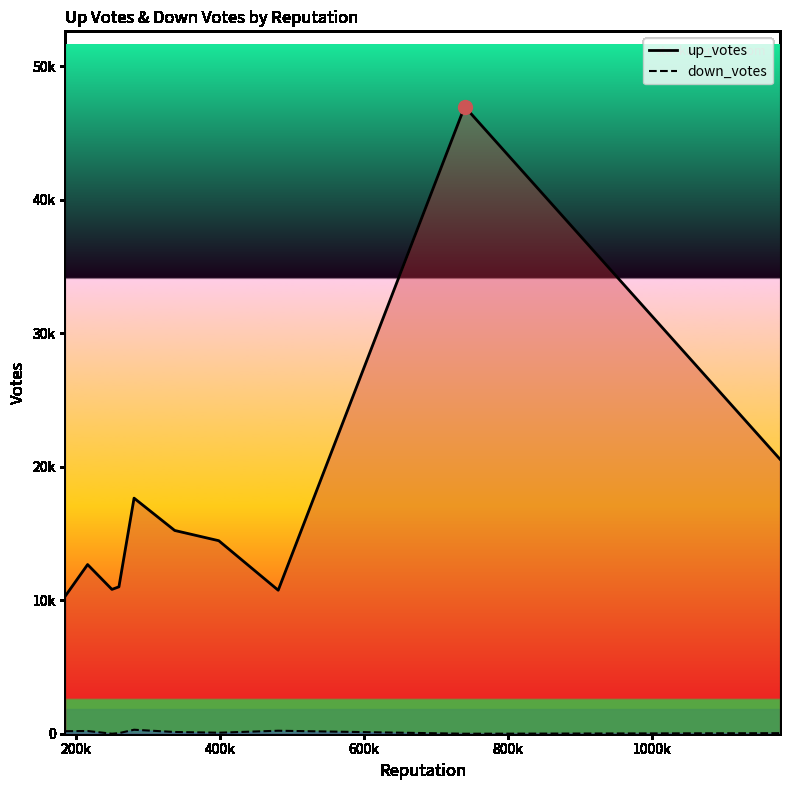

How many interior local peaks does the down_votes series have?

3